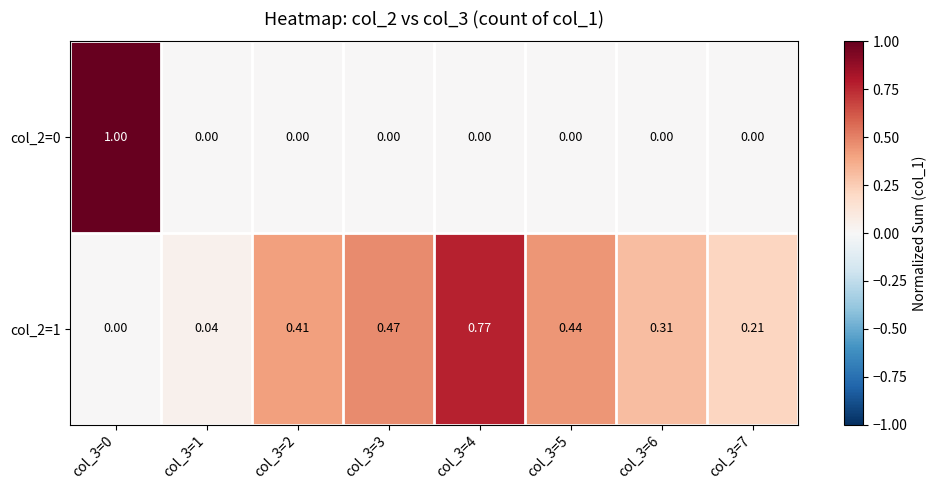

What is the total value across all series at col_3=3?

0.5